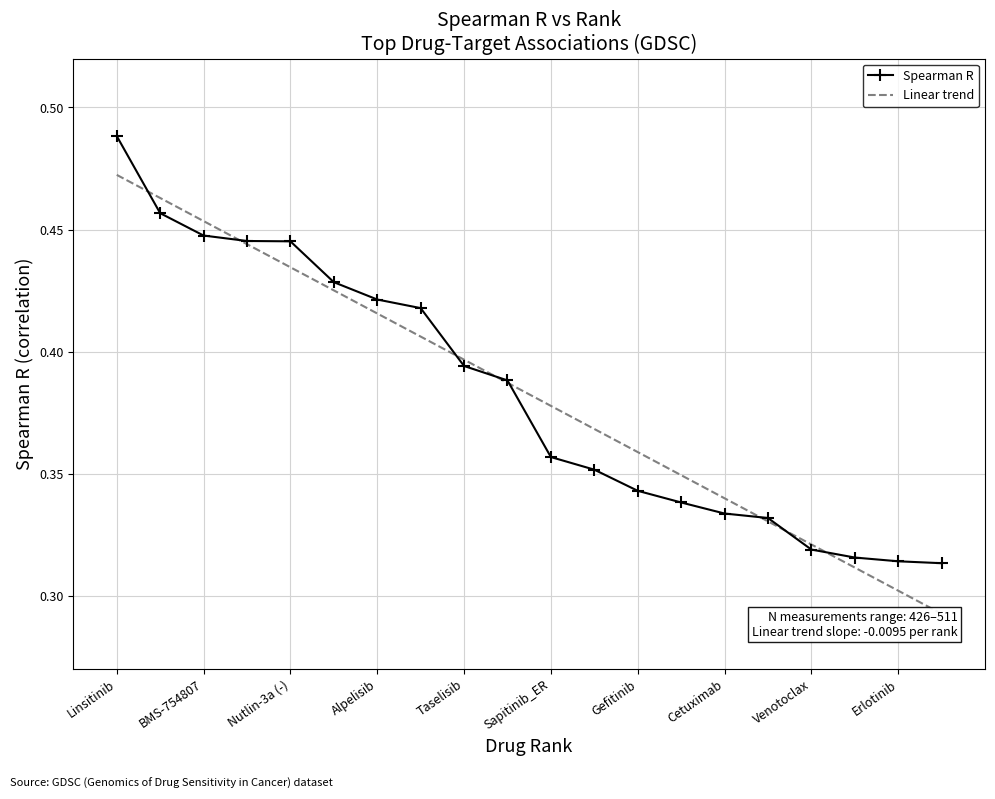

True or false: Spearman R and Linear trend intersect in this chart.

True